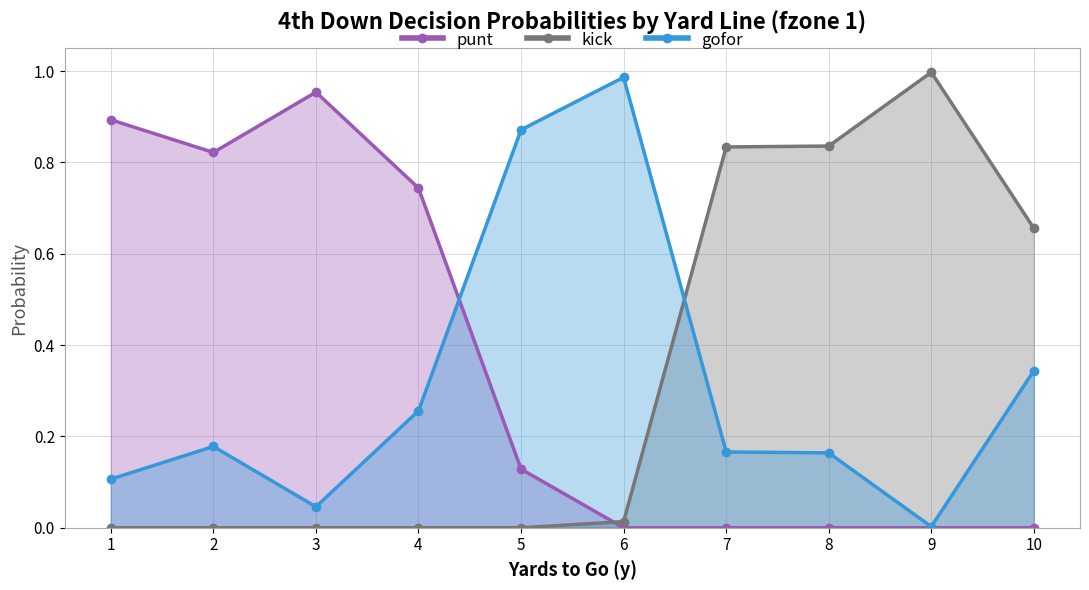

Is the value of gofor at 2 greater than the value of kick at 5?

Yes